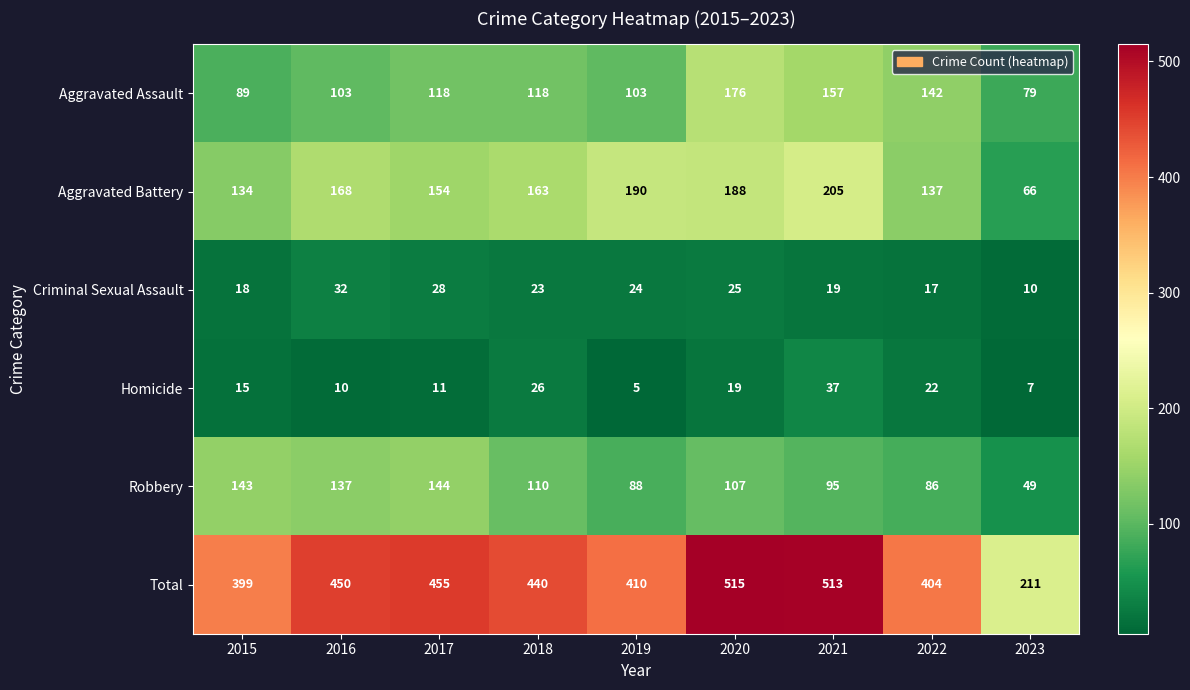

Read the Robbery value at 2021.

95